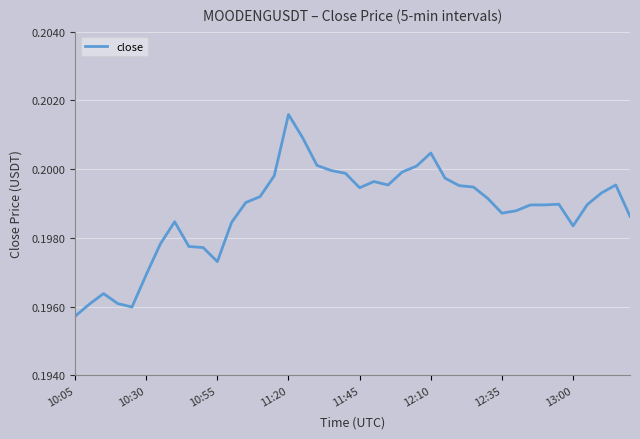

At which category does the chart reach its minimum across all series?

10:05